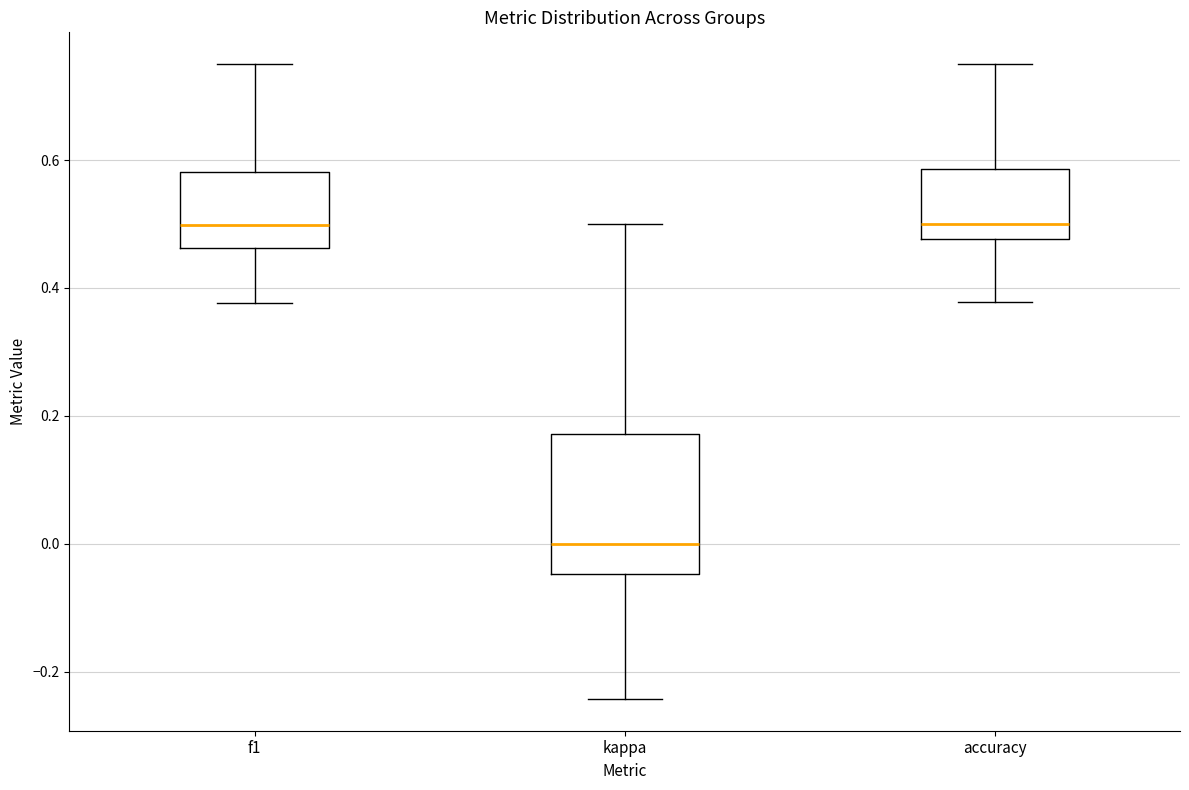

Where is the upper edge of the box for accuracy on the y-axis? The values are not printed on the chart, so give them approximately, as read against the axis.

0.58